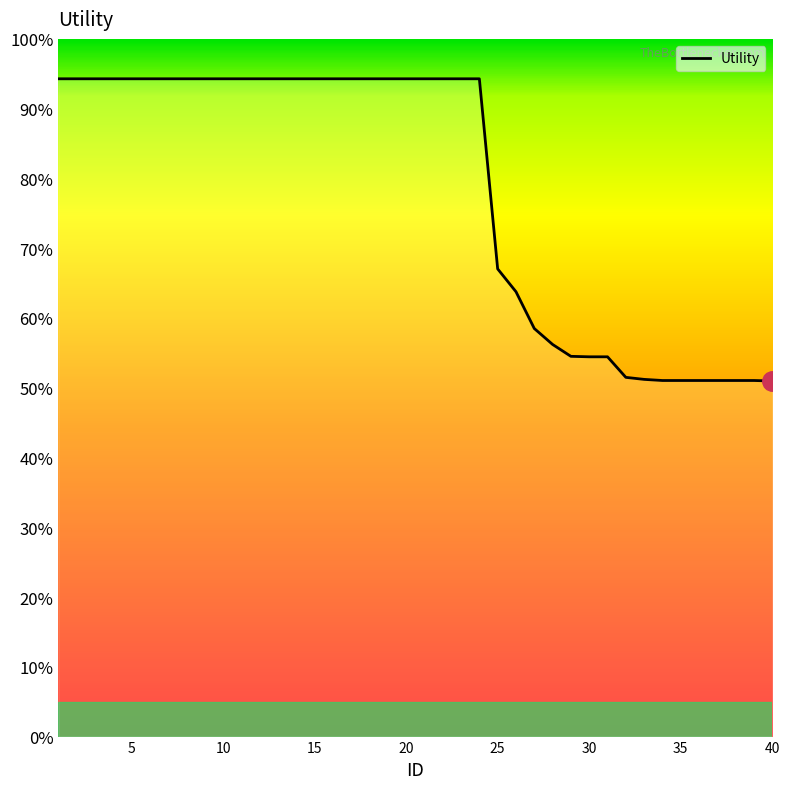

Does the chart have visible grid lines?

No